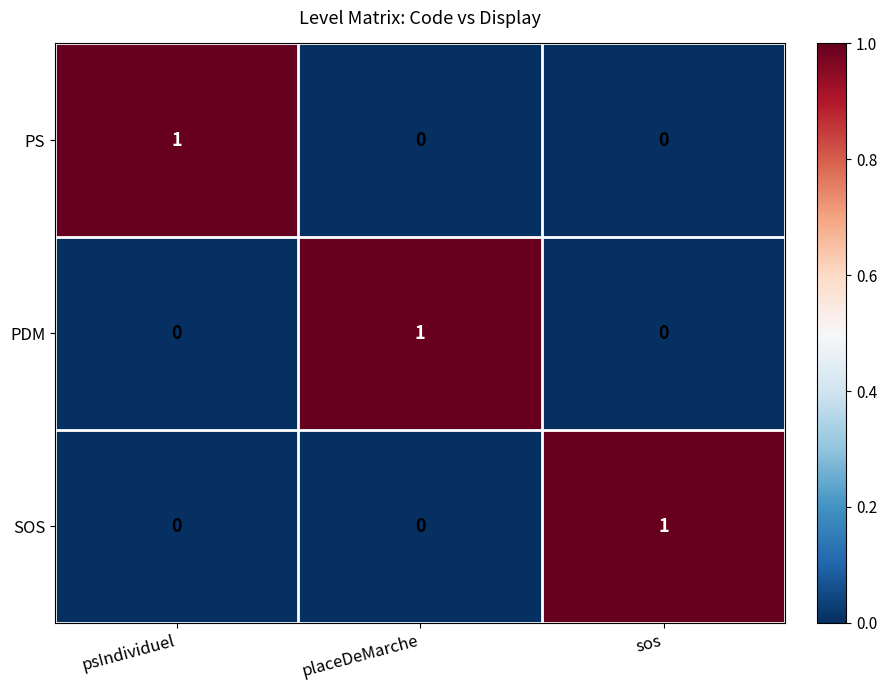

How many PS values are between 0 and 1?

3